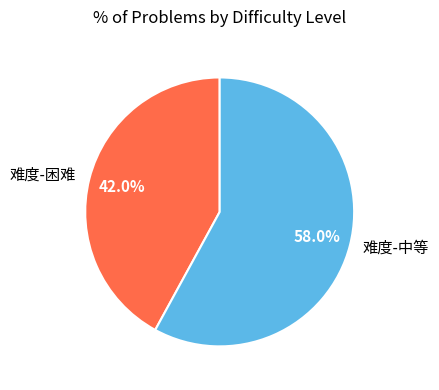

Count the number of slices in the pie.

2